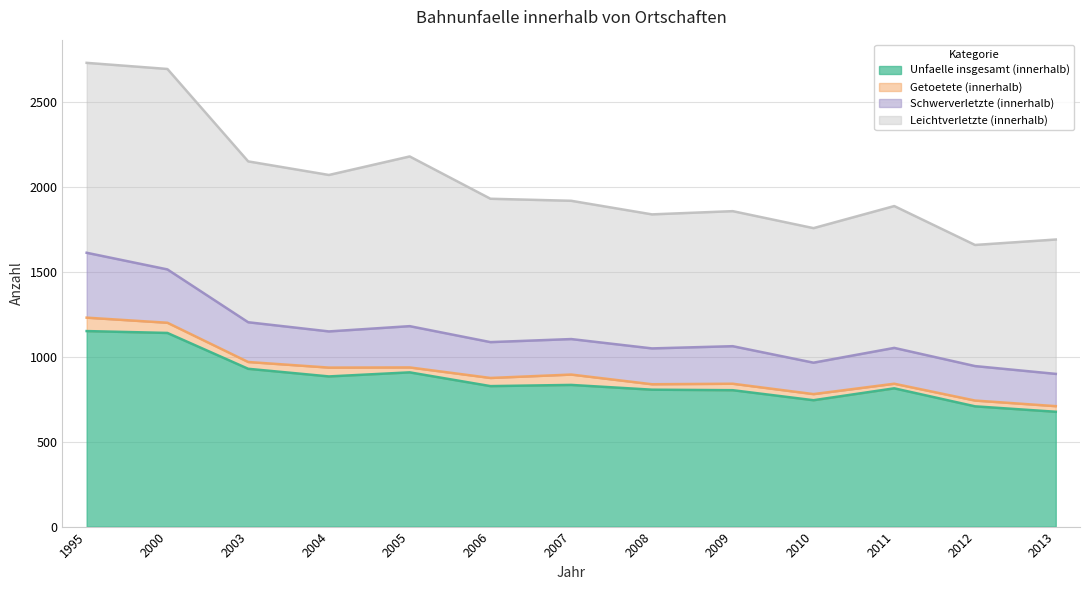

What are all the series names shown in the legend?

Unfaelle insgesamt (innerhalb), Getoetete (innerhalb), Schwerverletzte (innerhalb), Leichtverletzte (innerhalb)